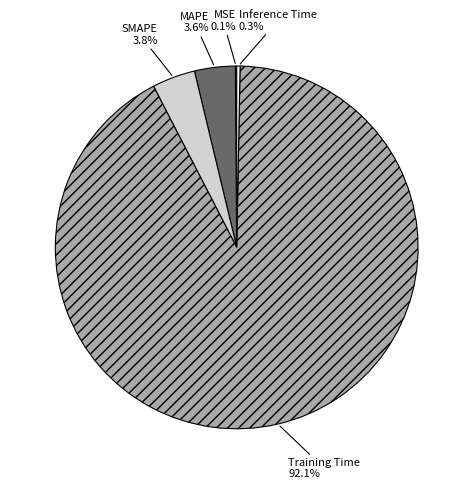

The MAPE slice represents 17% of the pie. True or false?

False